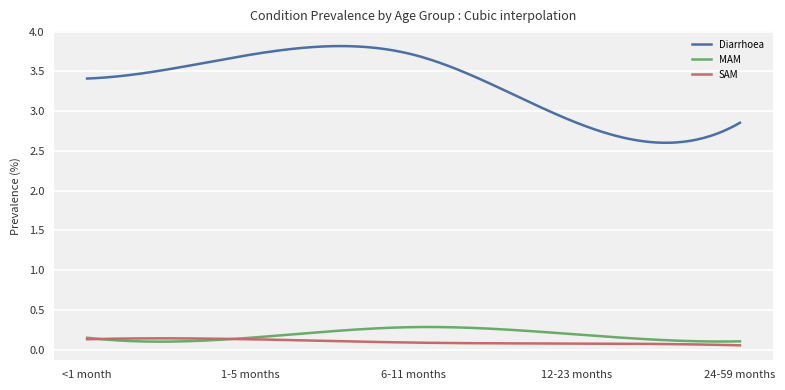

Which series has the largest total across all categories?

Diarrhoea